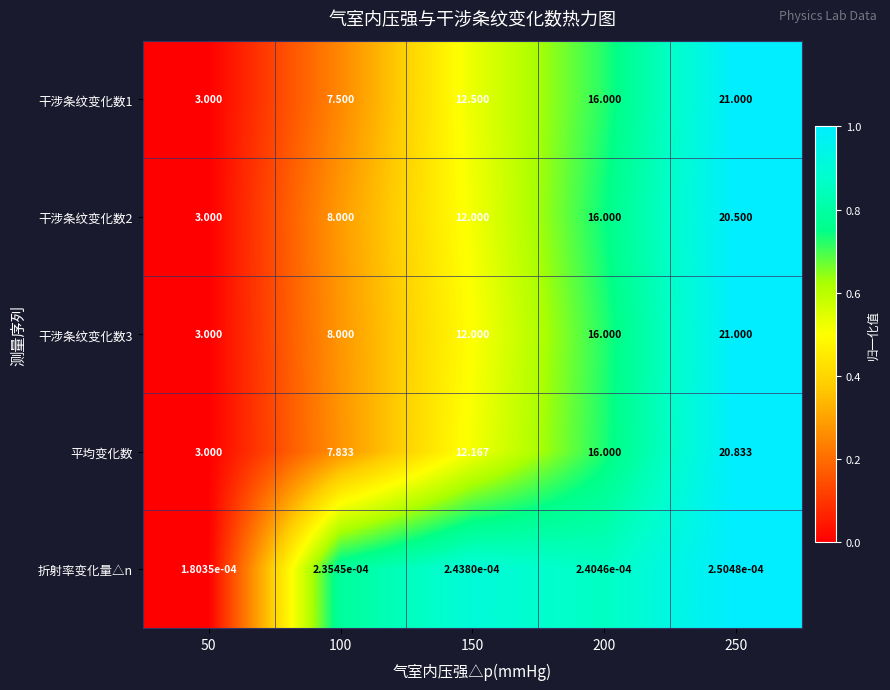

Is the value of 平均变化数 at 250 greater than the value of 折射率变化量△n at 50?

Yes